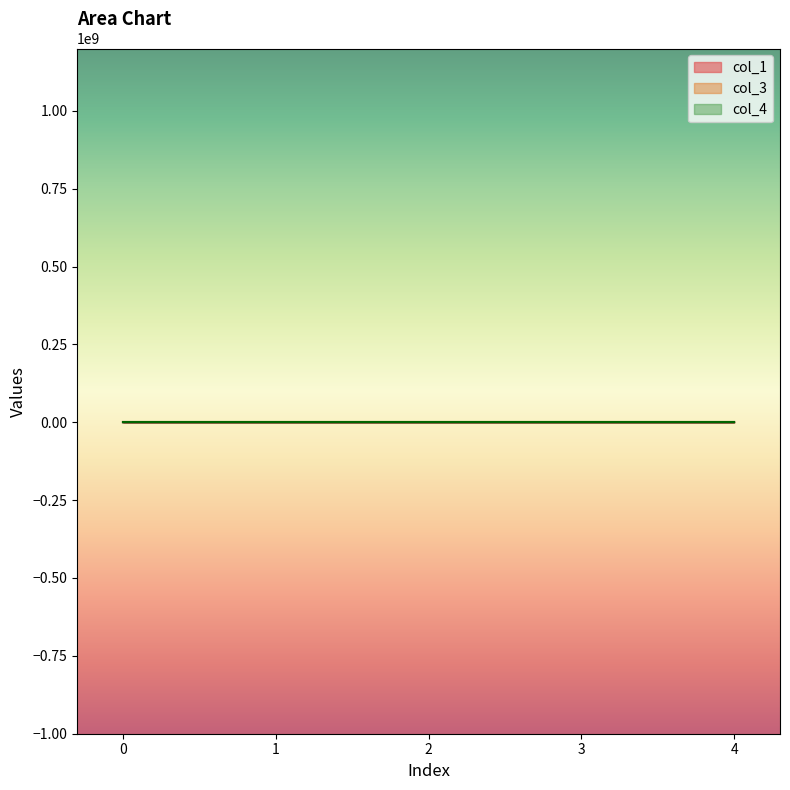

What is the greatest value displayed?

666.2